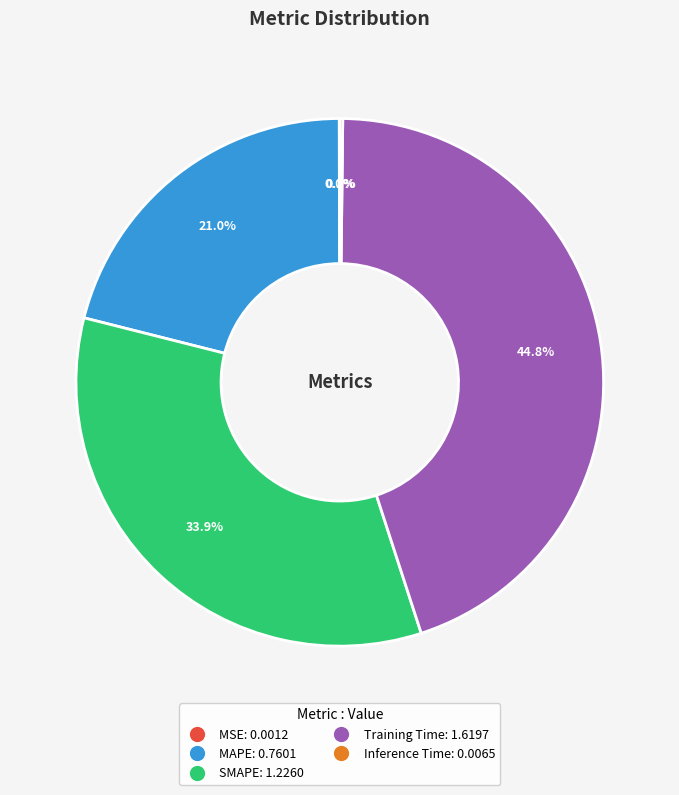

Is there a majority slice in this chart?

No